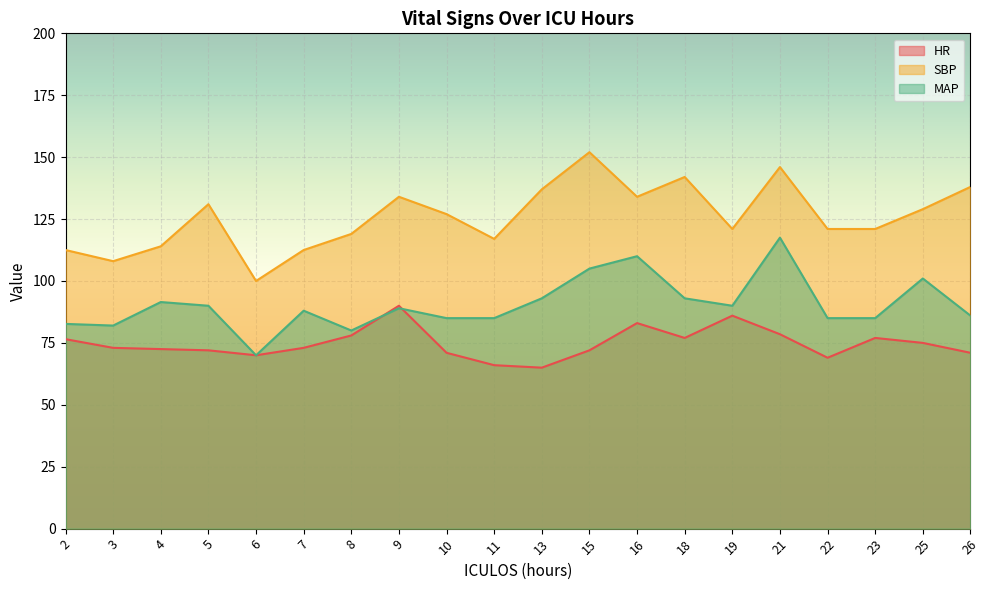

Reading left to right, extract all data points from this chart.

HR: 76.5	73.0	72.5	72.0	70.0	73.0	78.0	90.0	71.0	66.0	65.0	72.0	83.0	77.0	86.0	78.5	69.0	77.0	75.0	71.0
SBP: 112.5	108.0	114.0	131.0	100.0	112.5	119.0	134.0	127.0	117.0	137.0	152.0	134.0	142.0	121.0	146.0	121.0	121.0	129.0	138.0
MAP: 82.7	82.0	91.5	90.0	70.0	88.0	80.0	89.0	85.0	85.0	93.0	105.0	110.0	93.0	90.0	117.5	85.0	85.0	101.0	86.0